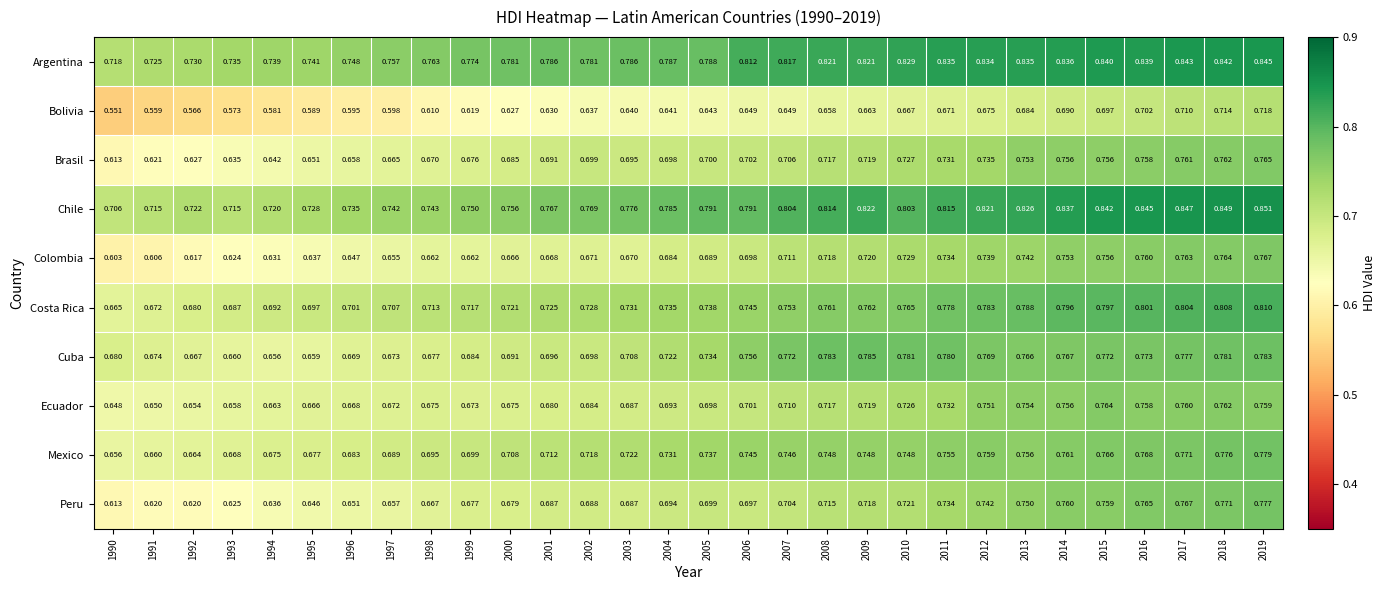

Which series has the largest total across all categories?

Argentina